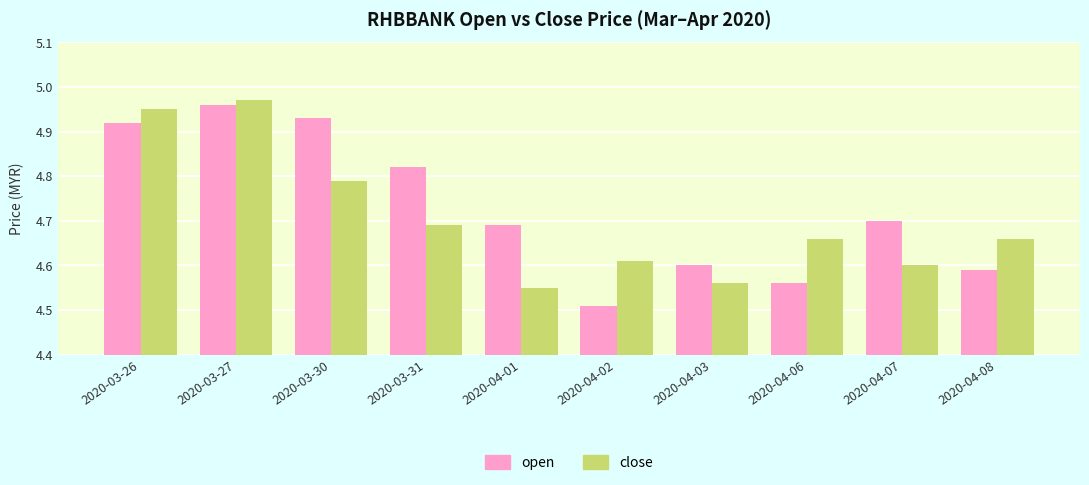

What are all the series names shown in the legend?

open, close